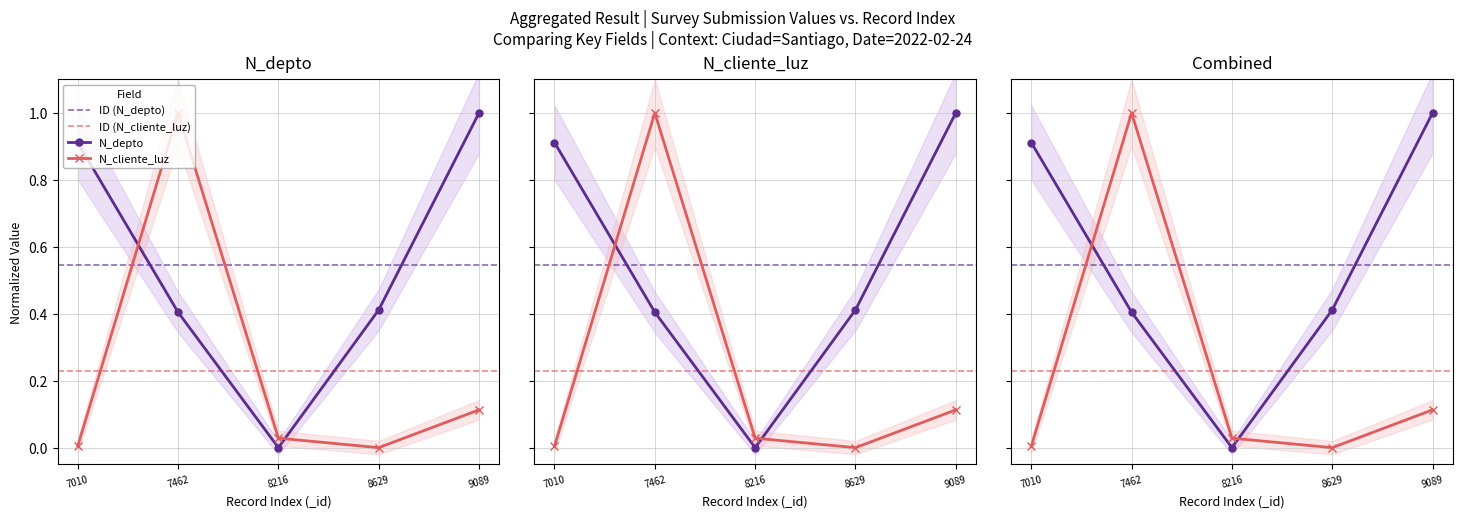

Which series has the largest total across all categories?

N_depto